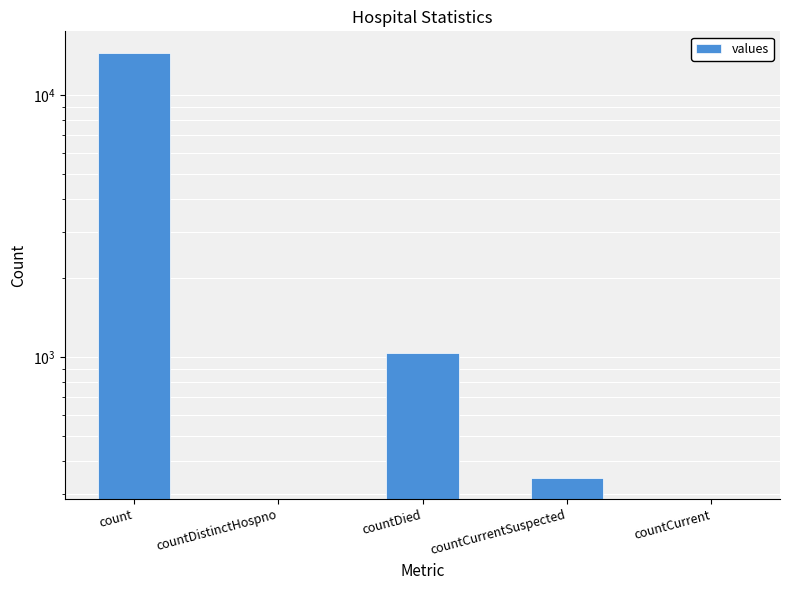

What is the label of the 3rd bar from the right?

countDied